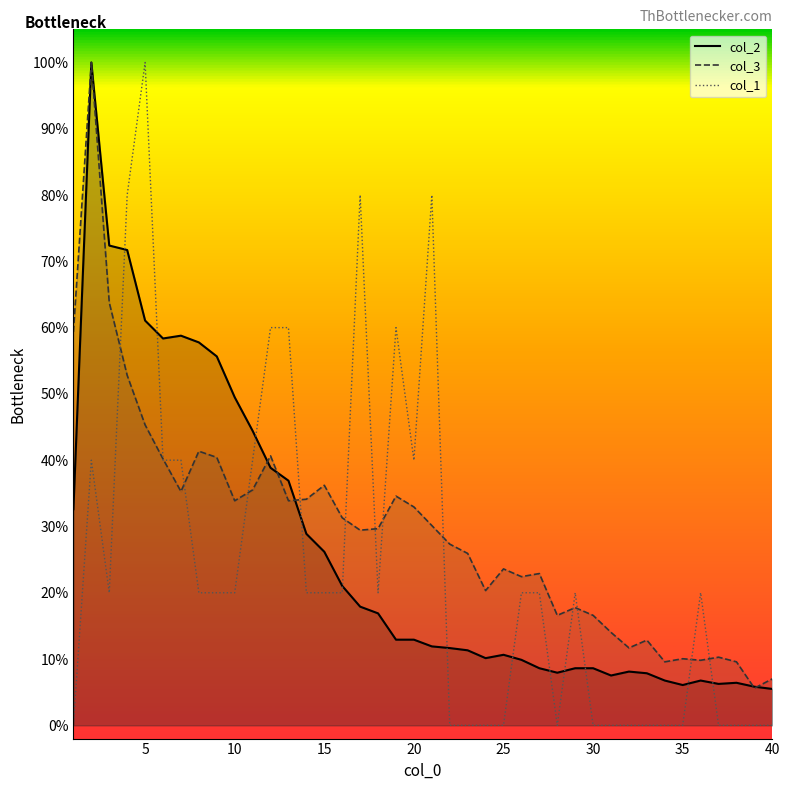

What is the highest value of the col_3 series?

100.0